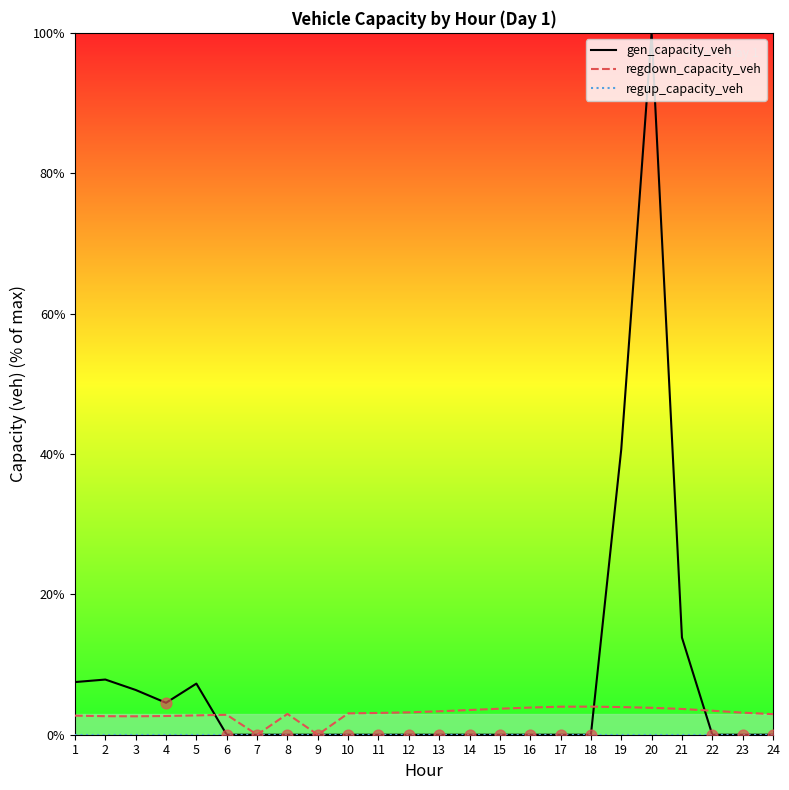

At how many categories does at least one series exceed 23?

2